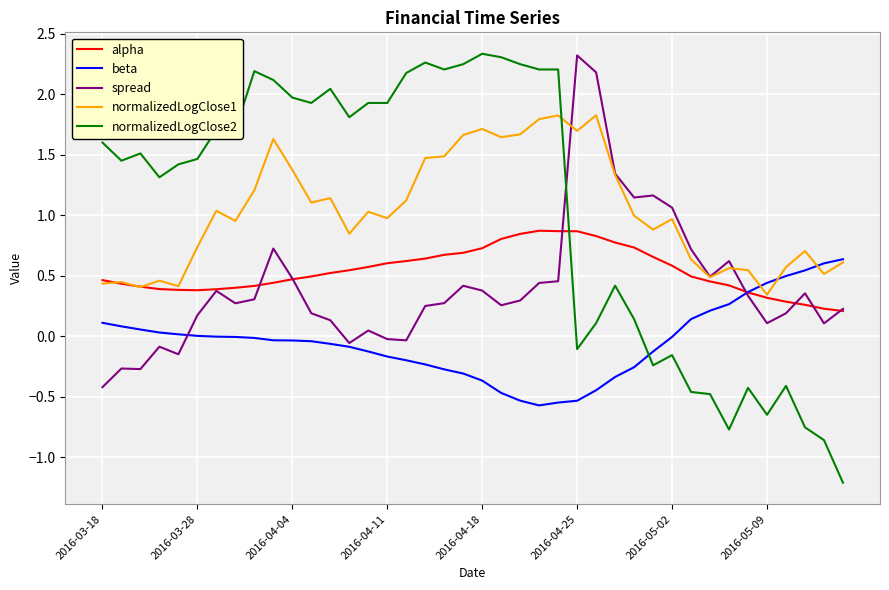

Which series has the largest range (max minus min)?

normalizedLogClose2